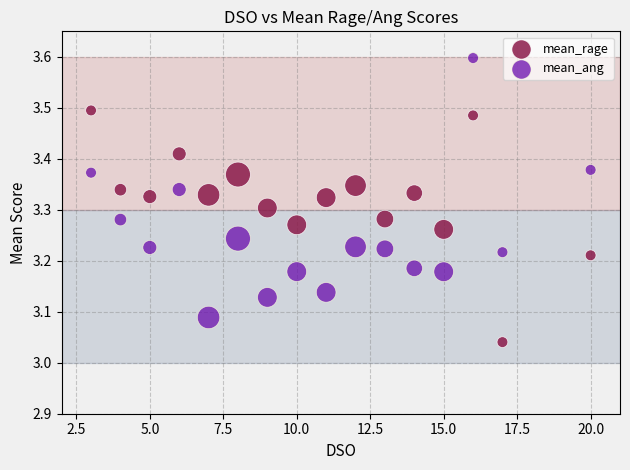

Which series has the widest spread of Y values?

mean_ang